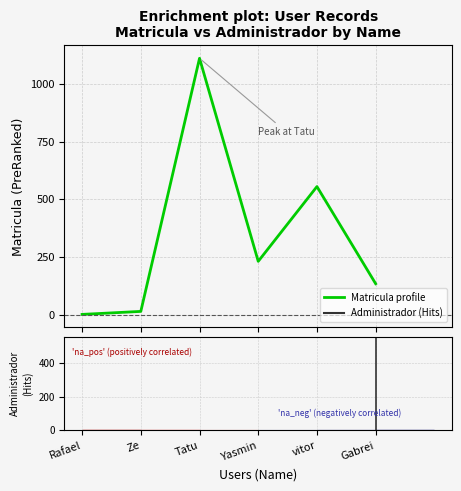

What is the difference between the maximum and second lowest values?

1097